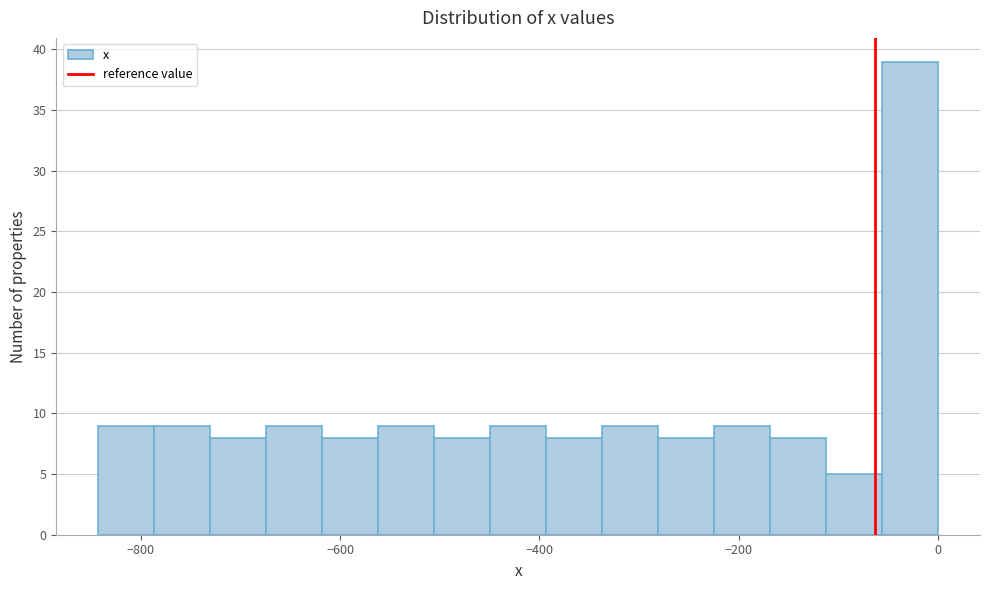

Read against the x-axis, roughly where is the centre of the tallest bar?

-20